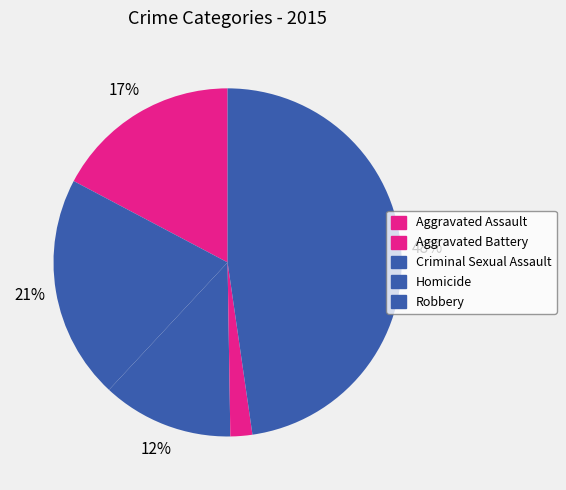

To the nearest percent, what is the average slice percentage?

20%